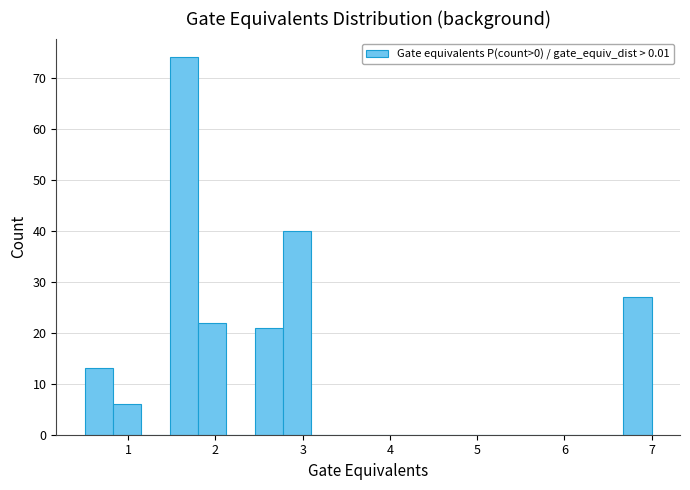

Around what value on the x-axis is the tallest bar? Give the approximate position of its centre, as read against the axis.

1.6